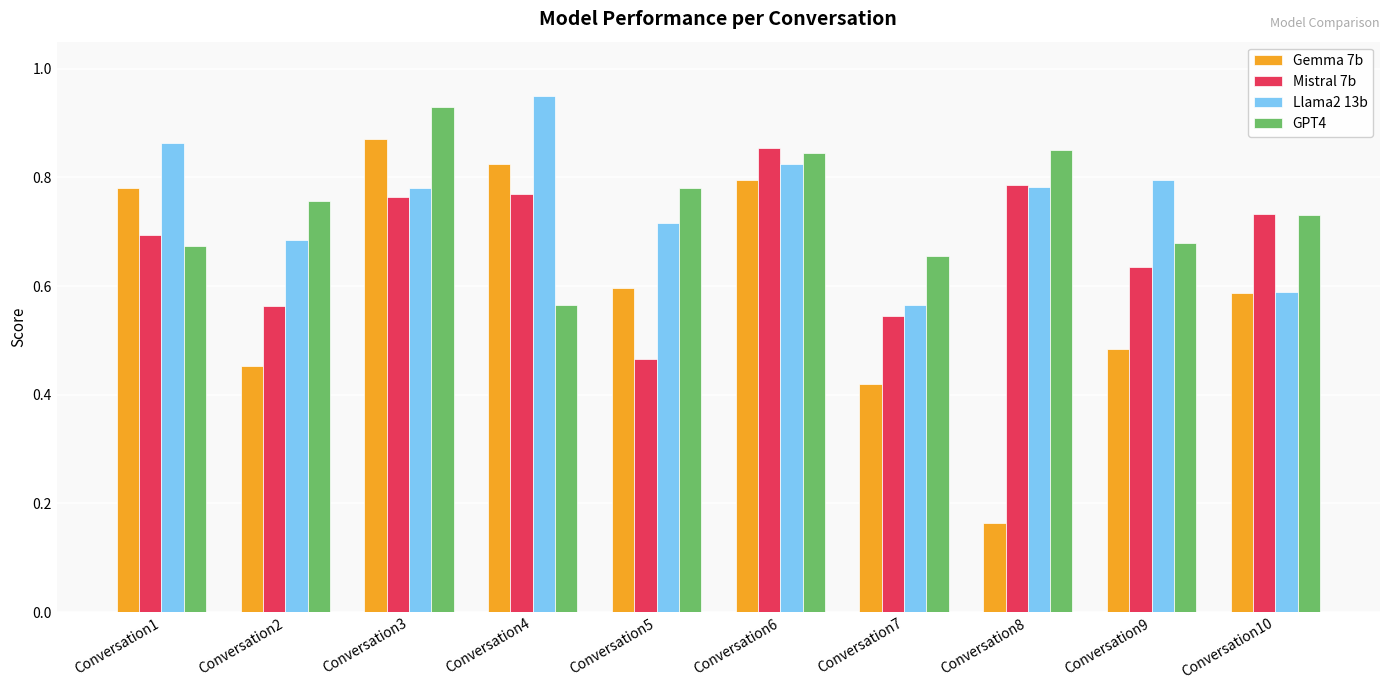

Rank the series at Conversation4 from lowest to highest value.

GPT4, Mistral 7b, Gemma 7b, Llama2 13b